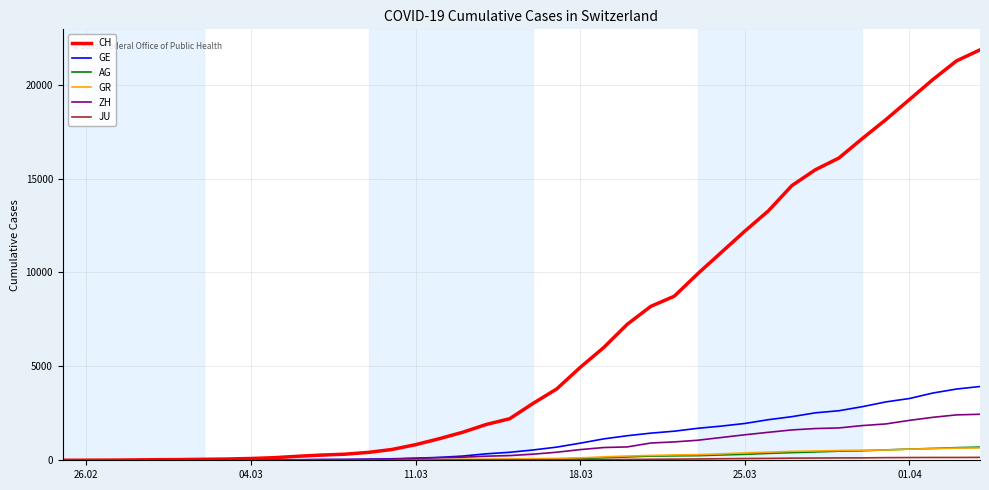

What is the maximum value shown in the chart?

21855